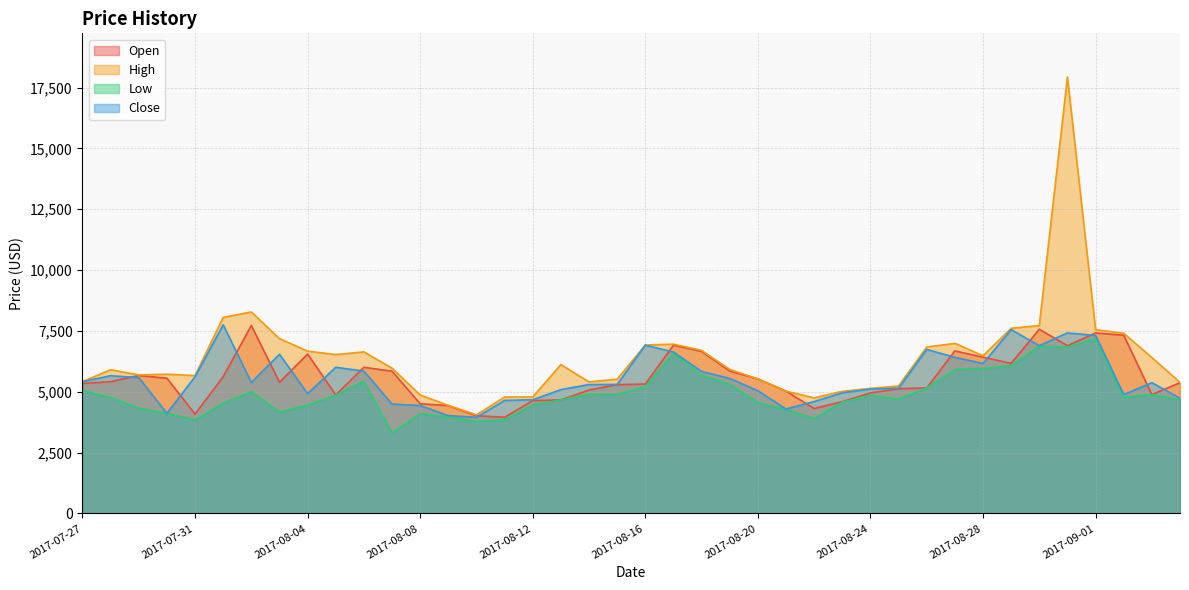

What are all the series names shown in the legend?

Open, High, Low, Close